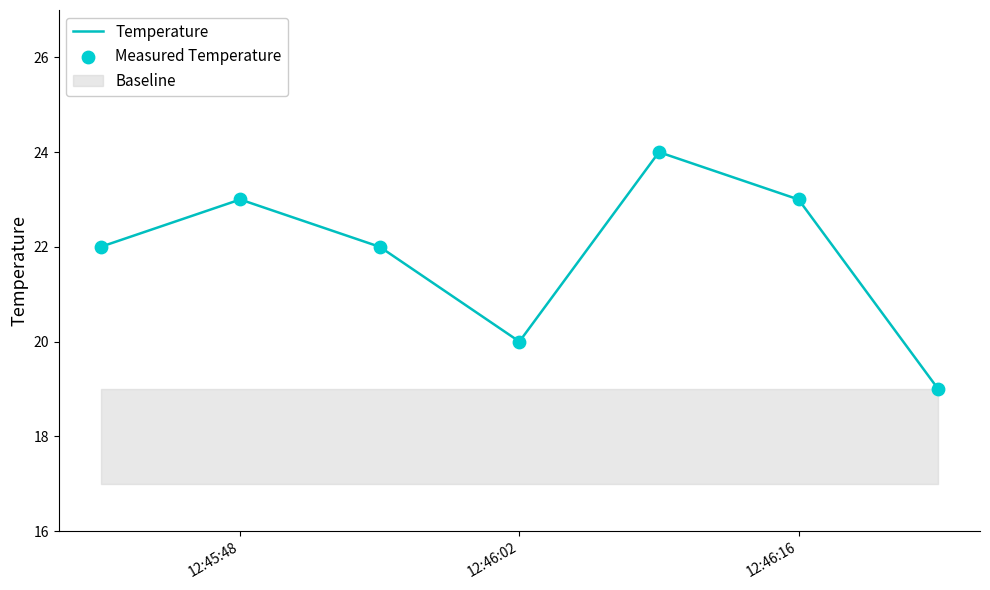

What is the minimum value for Temperature?

19